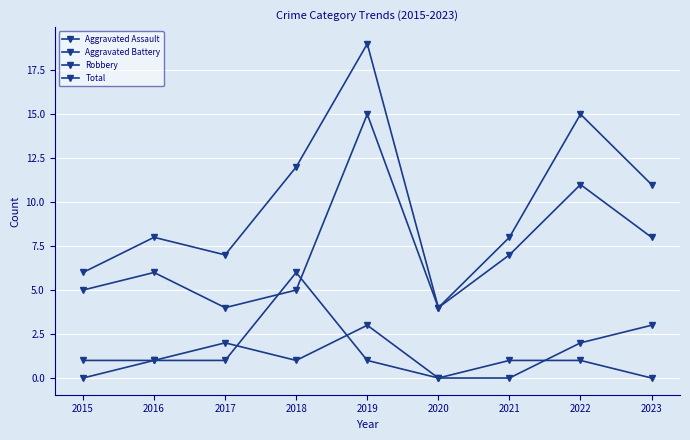

Between which two adjacent categories do Aggravated Assault and Aggravated Battery first intersect?

2017 and 2018